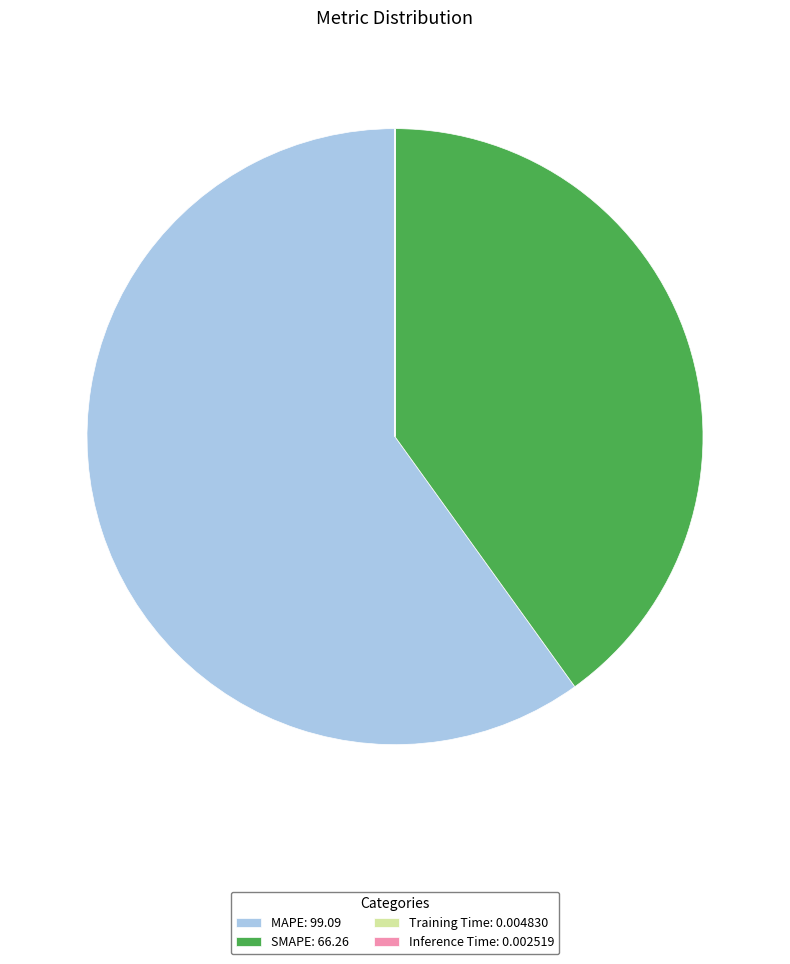

Does any single category account for the majority?

Yes